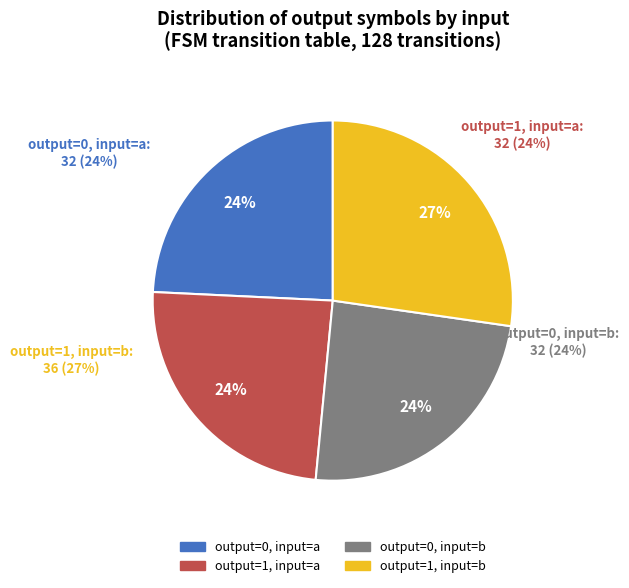

Is there a majority slice in this chart?

No